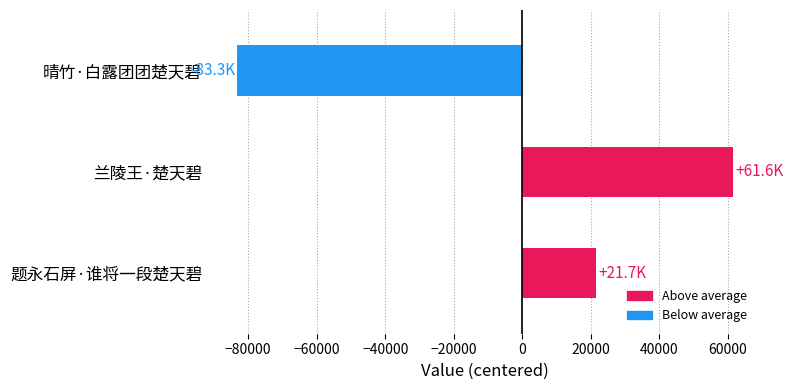

How many values are below zero?

1